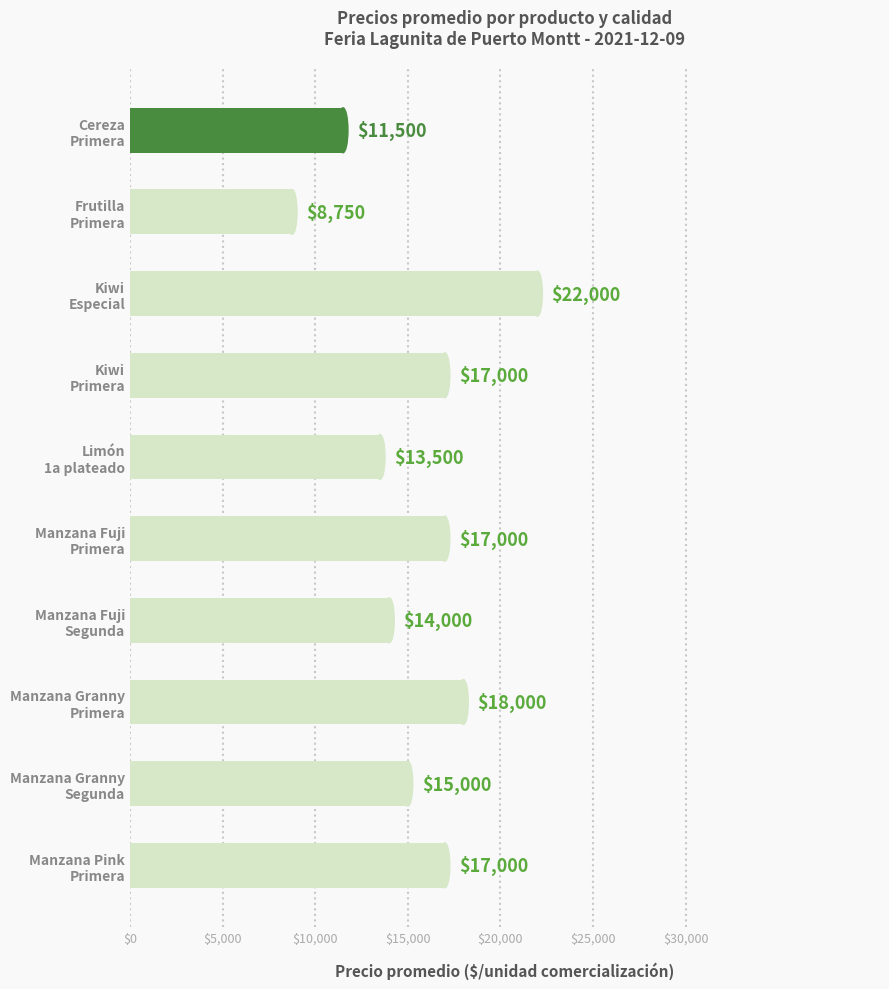

What is the difference between the maximum and minimum values?

13250